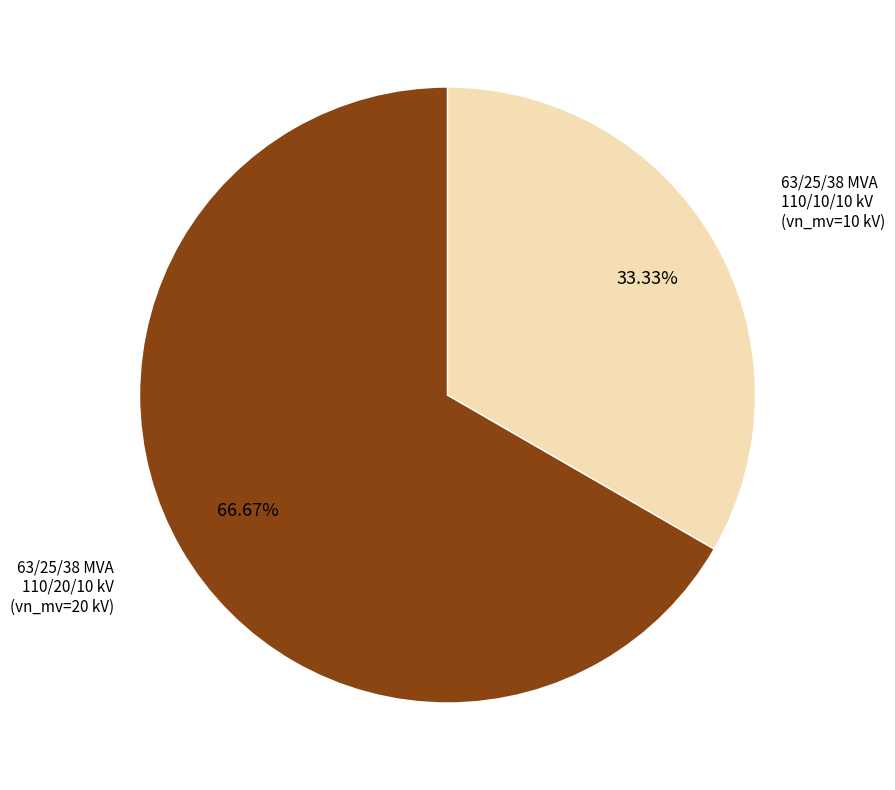

Which slice is the largest?

63/25/38 MVA 110/20/10 kV